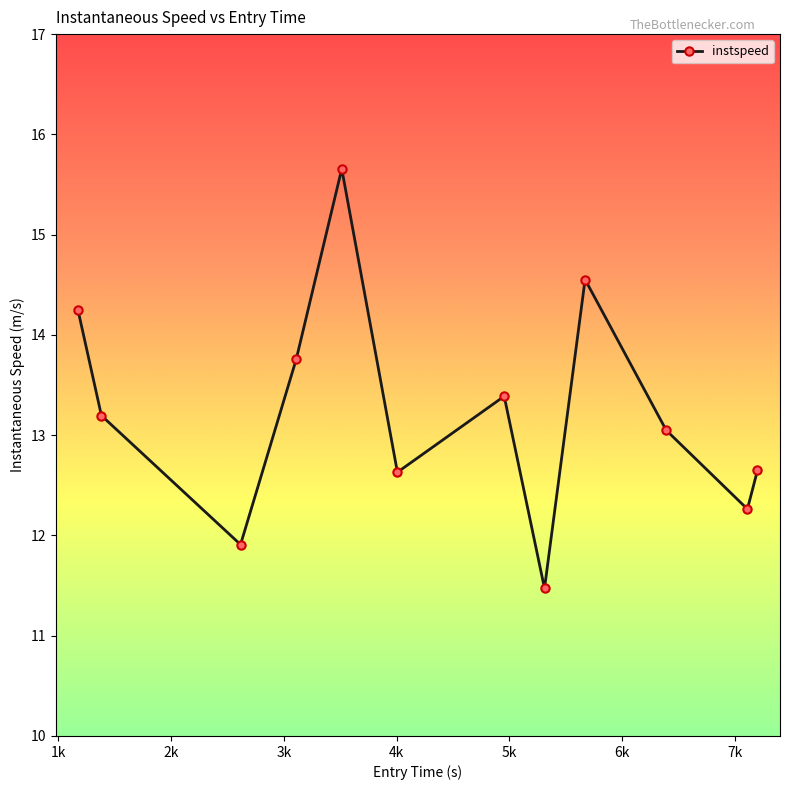

How many categories are shown in the chart?

12